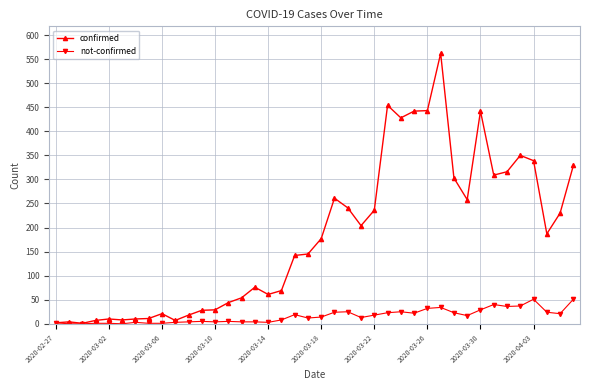

True or false: confirmed has more than 0 interior local peaks.

True